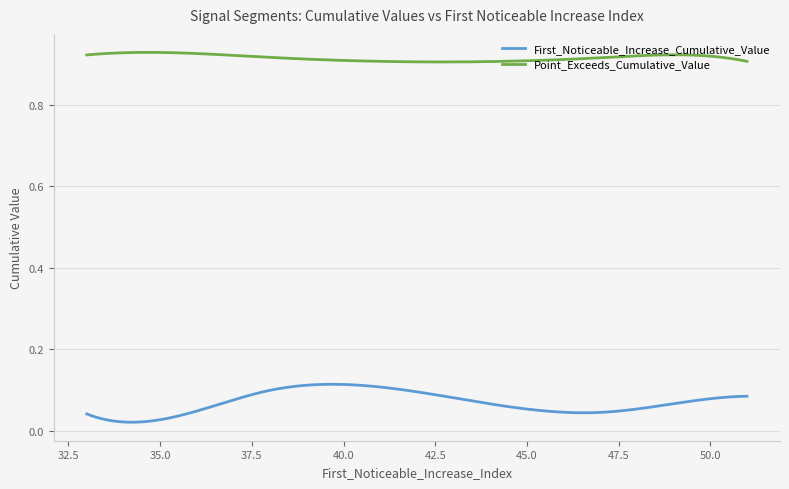

What are all the series names shown in the legend?

First_Noticeable_Increase_Cumulative_Value, Point_Exceeds_Cumulative_Value